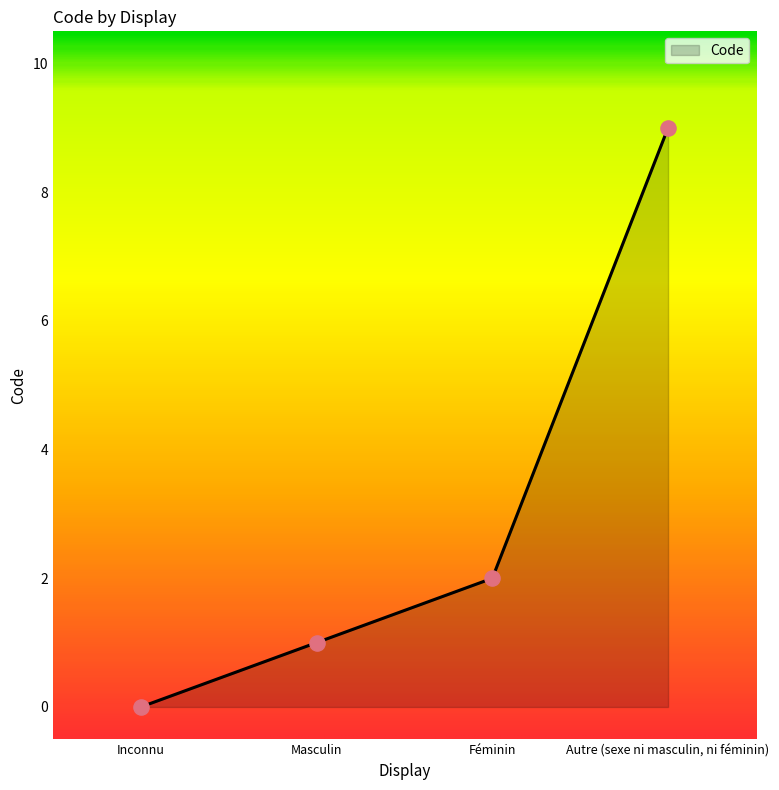

What is the ratio of the value at Féminin to the value at Autre (sexe ni masculin, ni féminin)?

0.2